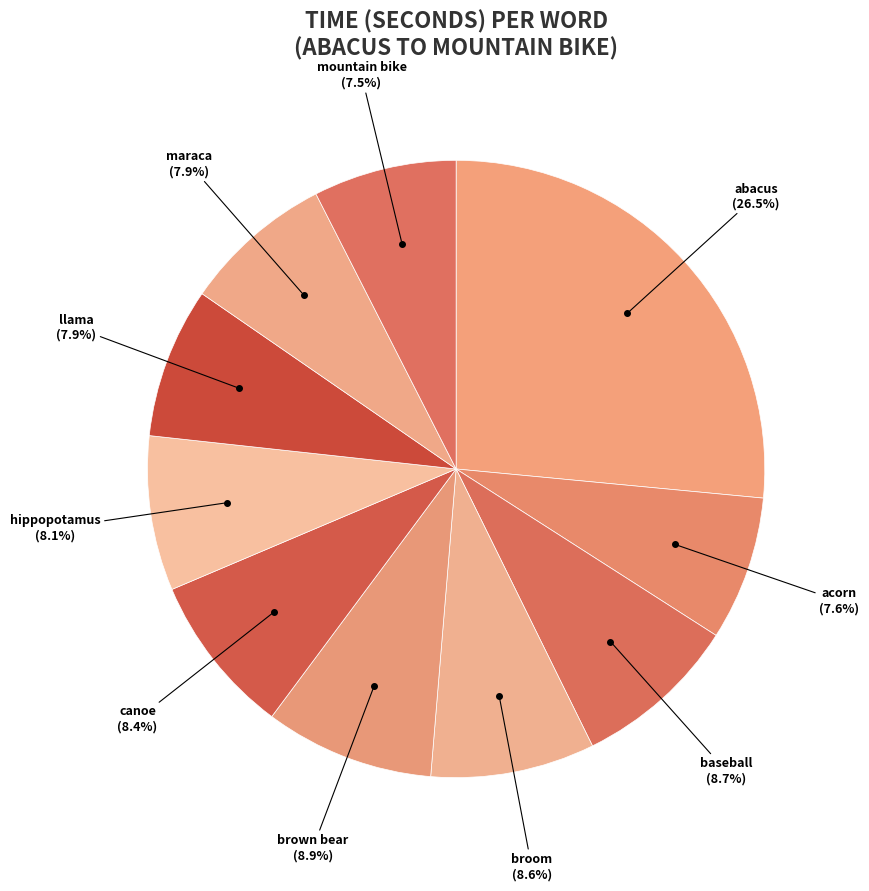

Is there any slice that represents more than half of the pie?

No